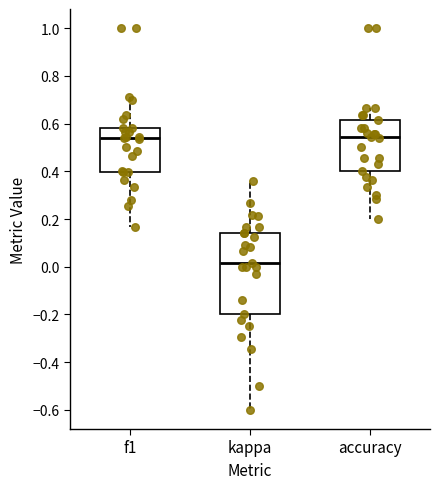

Reading left to right, transcribe this box plot: for each box, give where its median line is, the range the box spans, and where its two whiskers end, as read against the y-axis. The values are not printed on the chart, so give them approximately, as read against the axis.

f1: median 0.54, box 0.40 to 0.58, whiskers 0.16 to 0.72
kappa: median 0.02, box -0.20 to 0.14, whiskers -0.60 to 0.36
accuracy: median 0.54, box 0.40 to 0.62, whiskers 0.20 to 0.66